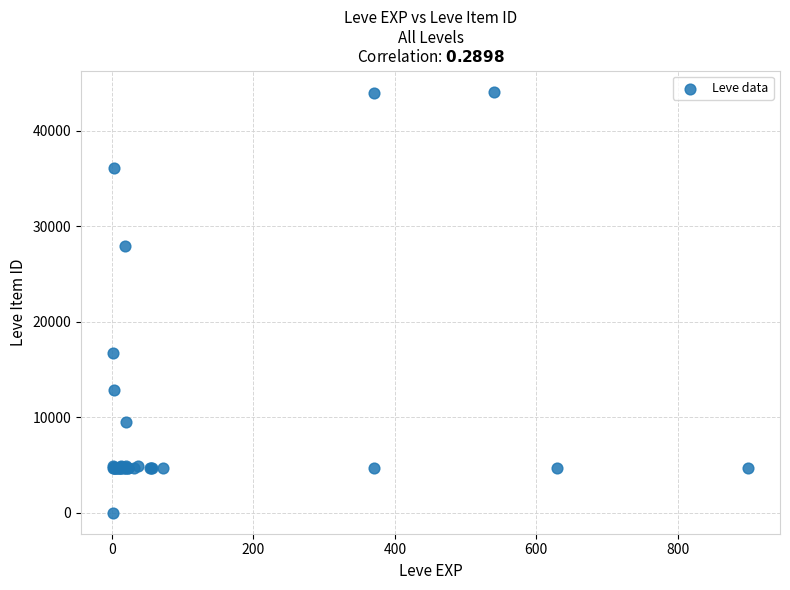

What Y value in the scatter plot is closest to 22050?

16734